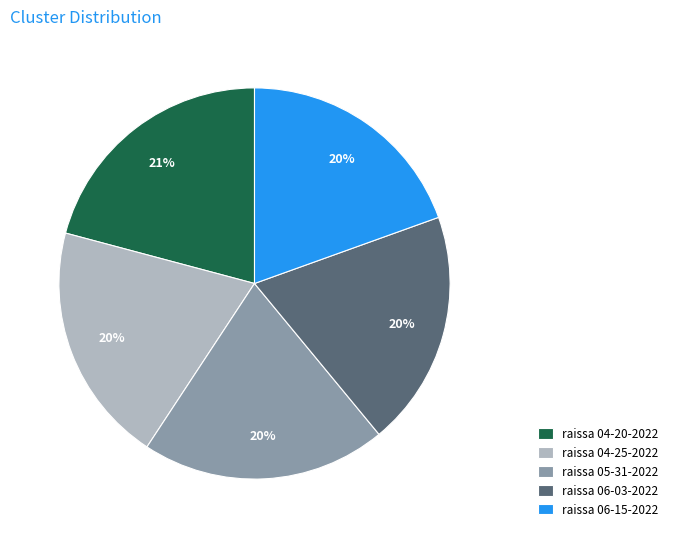

Between raissa 04-20-2022 and raissa 05-31-2022, which is larger?

raissa 04-20-2022